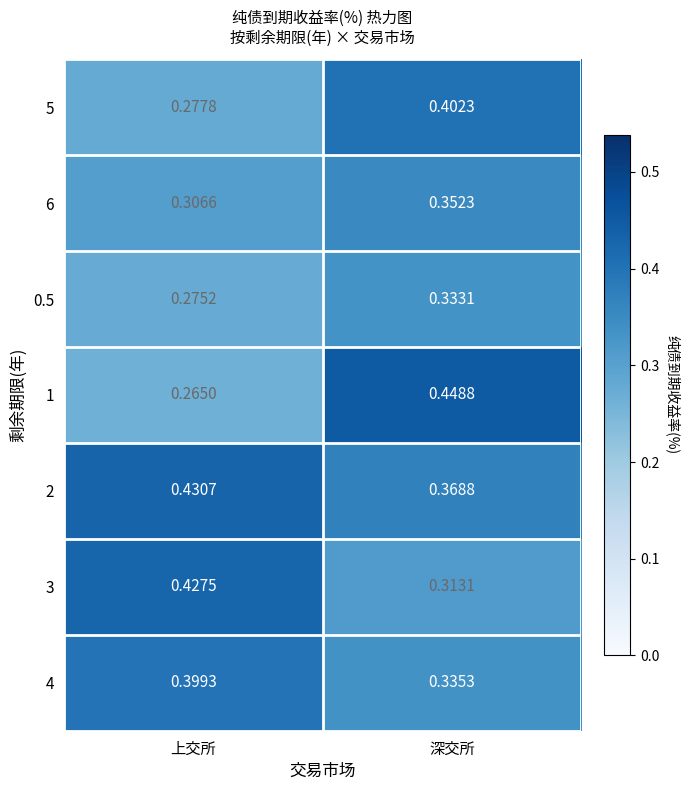

Where is 1 nearest to the value 0?

上交所